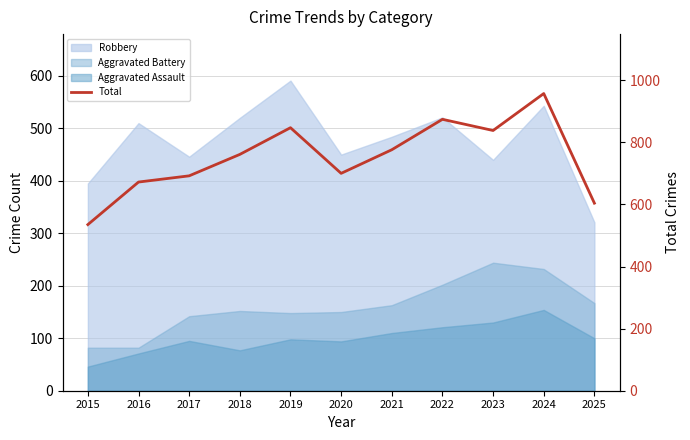

List the labels in order of value, largest first.

2024, 2022, 2019, 2023, 2021, 2018, 2020, 2017, 2016, 2025, 2015